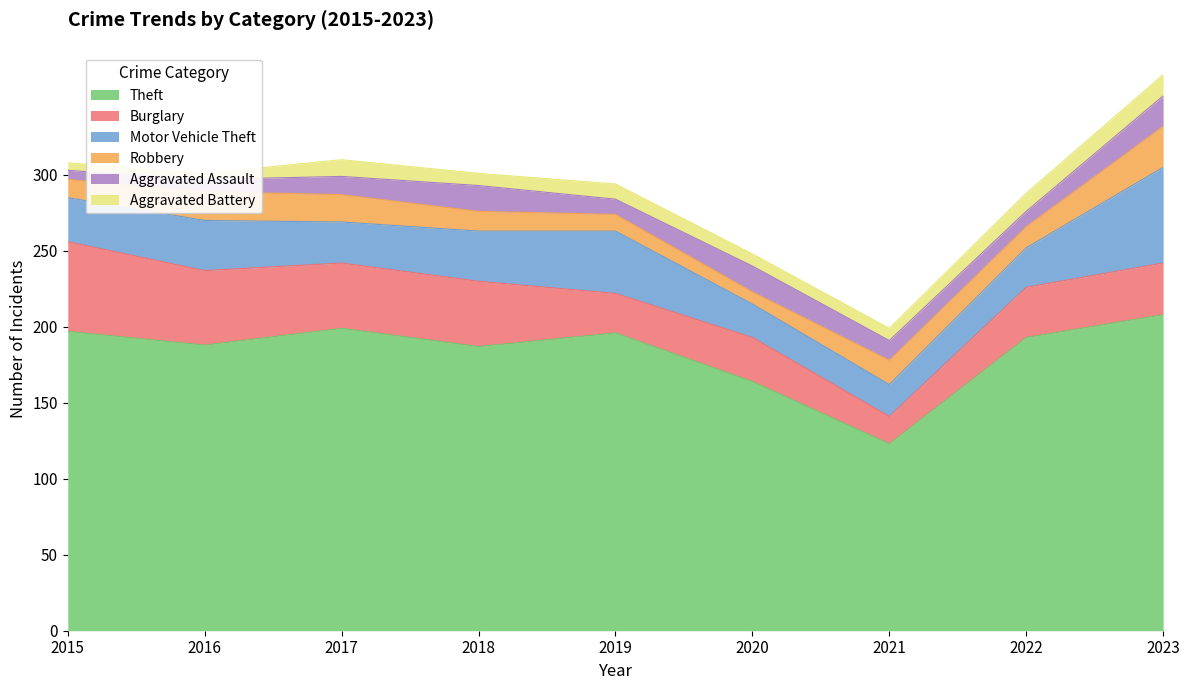

What is the minimum value for Aggravated Battery?

4